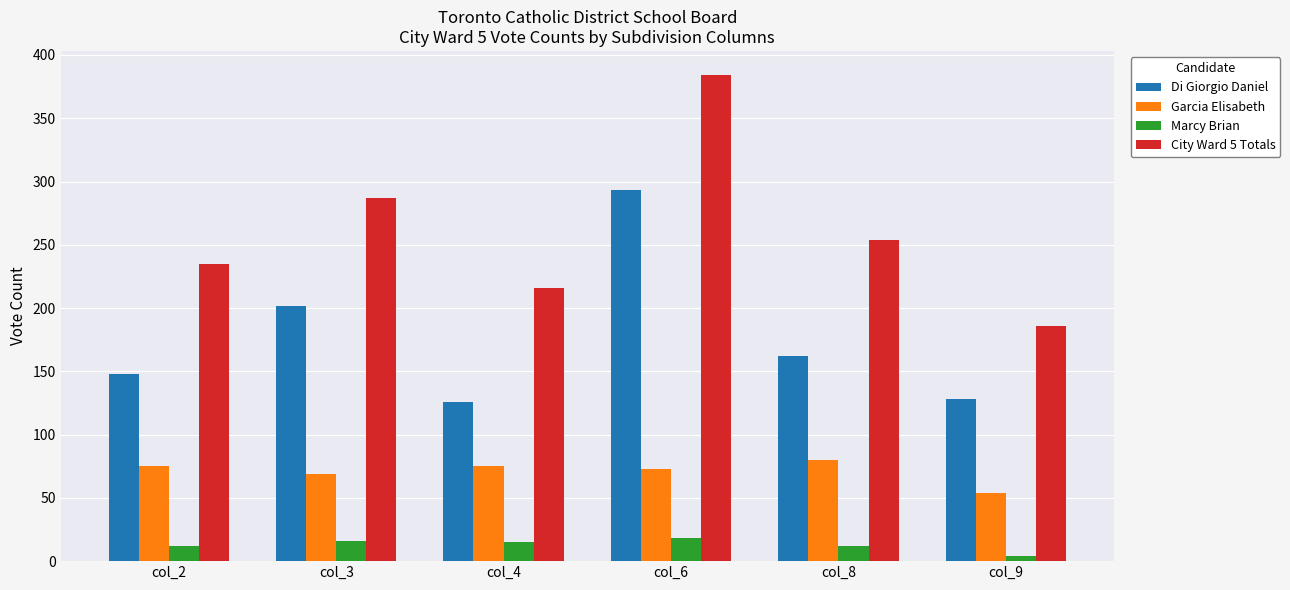

Which series has the largest total across all categories?

City Ward 5 Totals